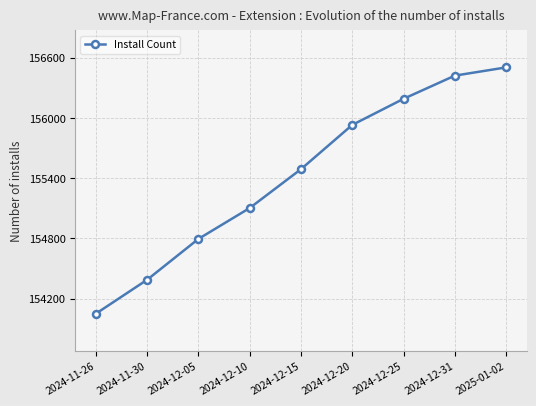

How many series are shown in this chart?

1